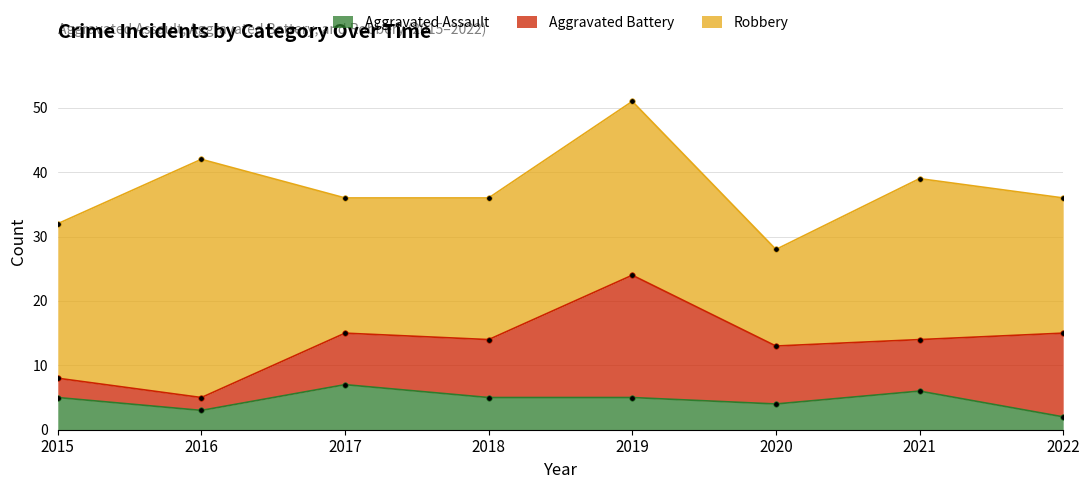

At which category does Aggravated Assault reach its first local peak?

2017